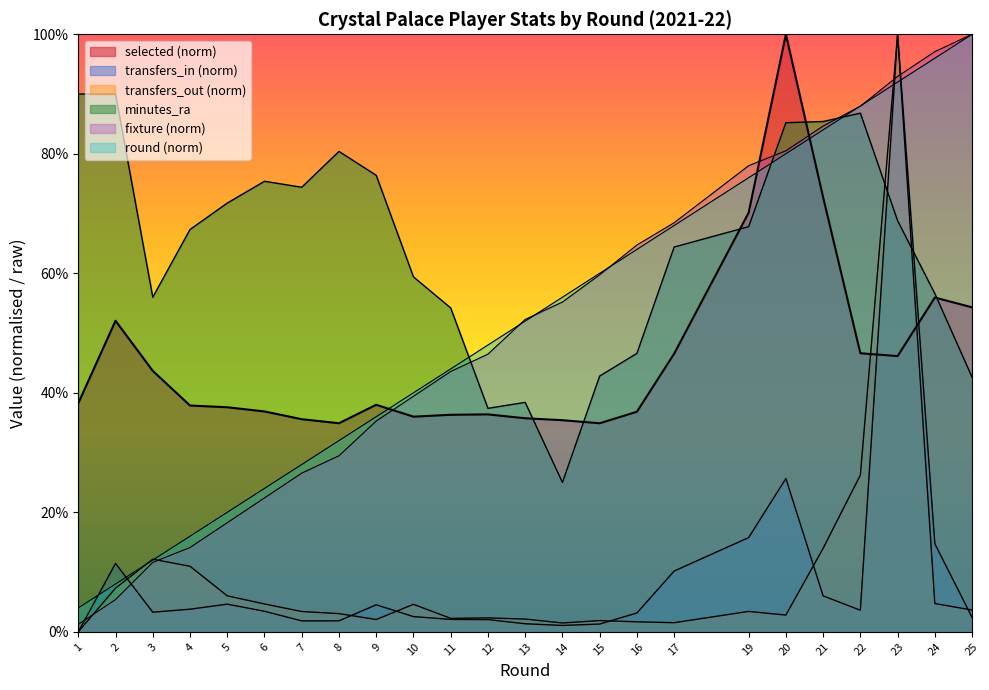

What is the average value of the fixture series?

50.6